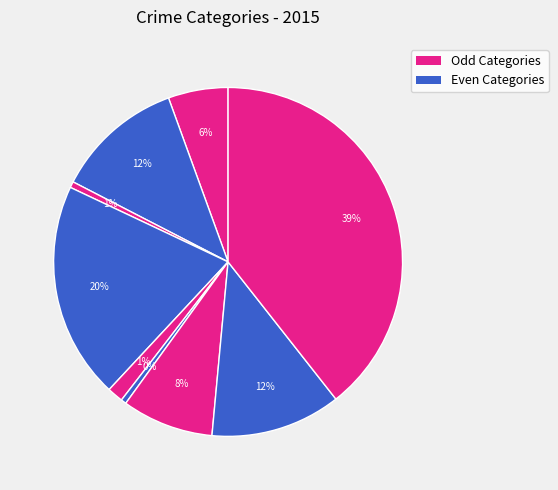

How many slices are in this pie chart?

9